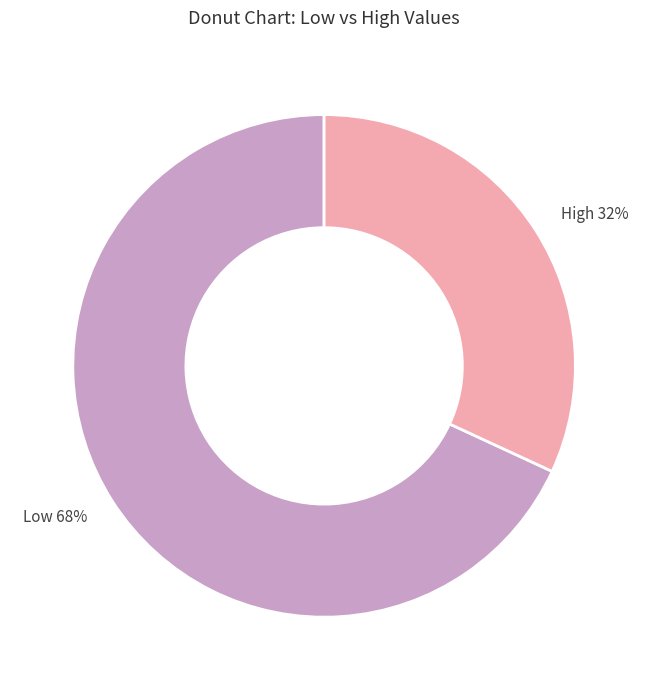

To the nearest percent, what portion does High represent?

32%